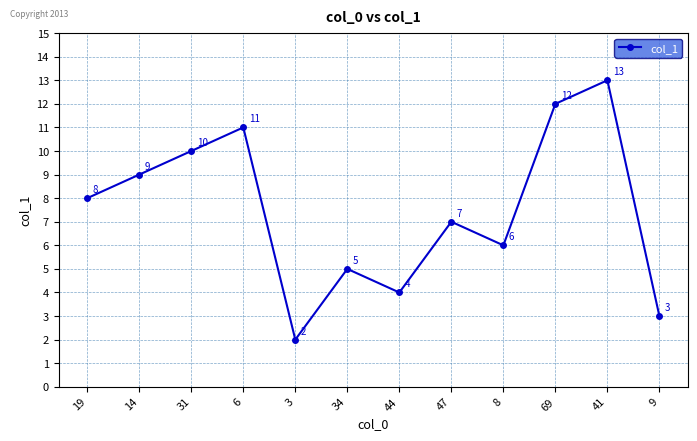

What is the sum of all values?

90